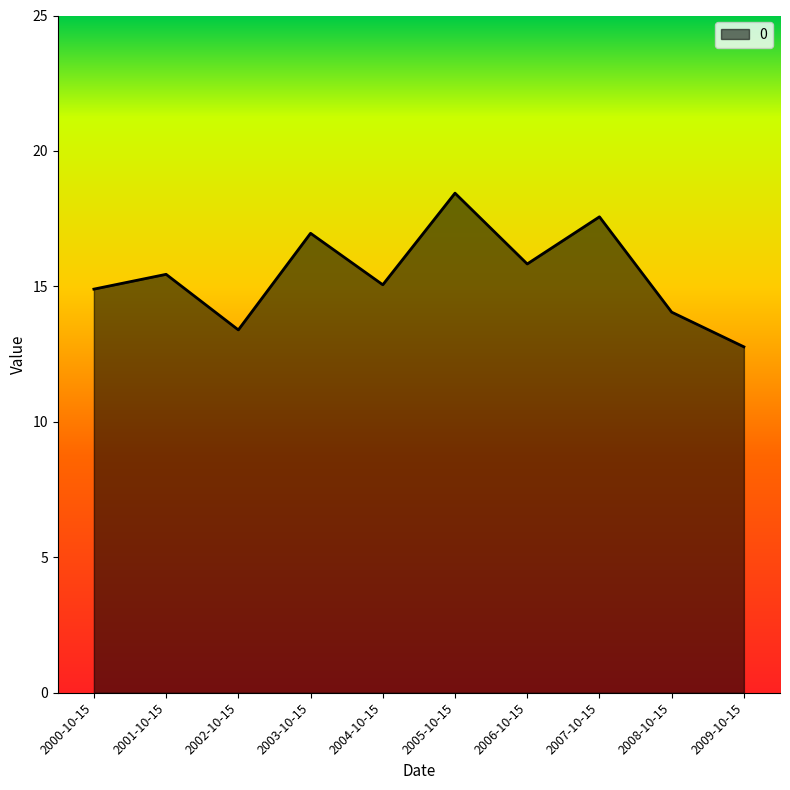

Which category has the lowest value across all series?

2009-10-15